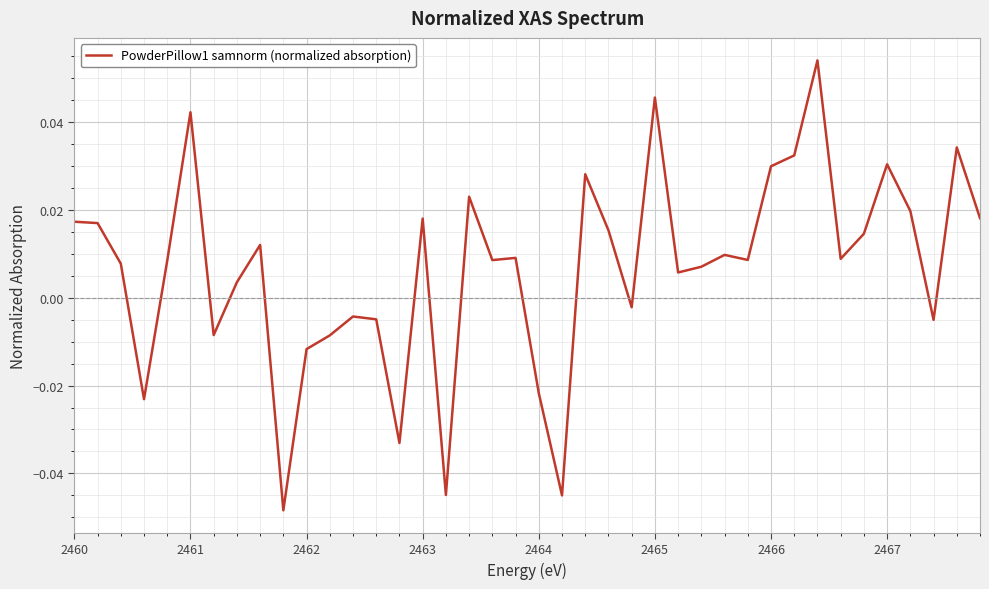

How many lines are shown in the chart?

1